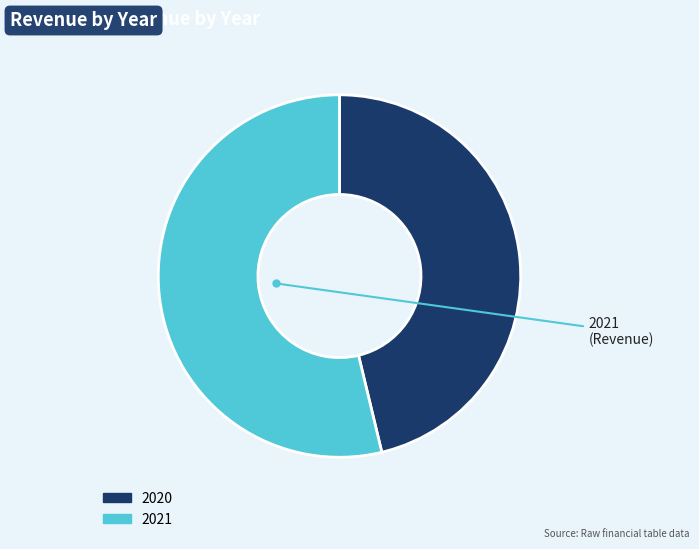

Which slice is the largest?

2021